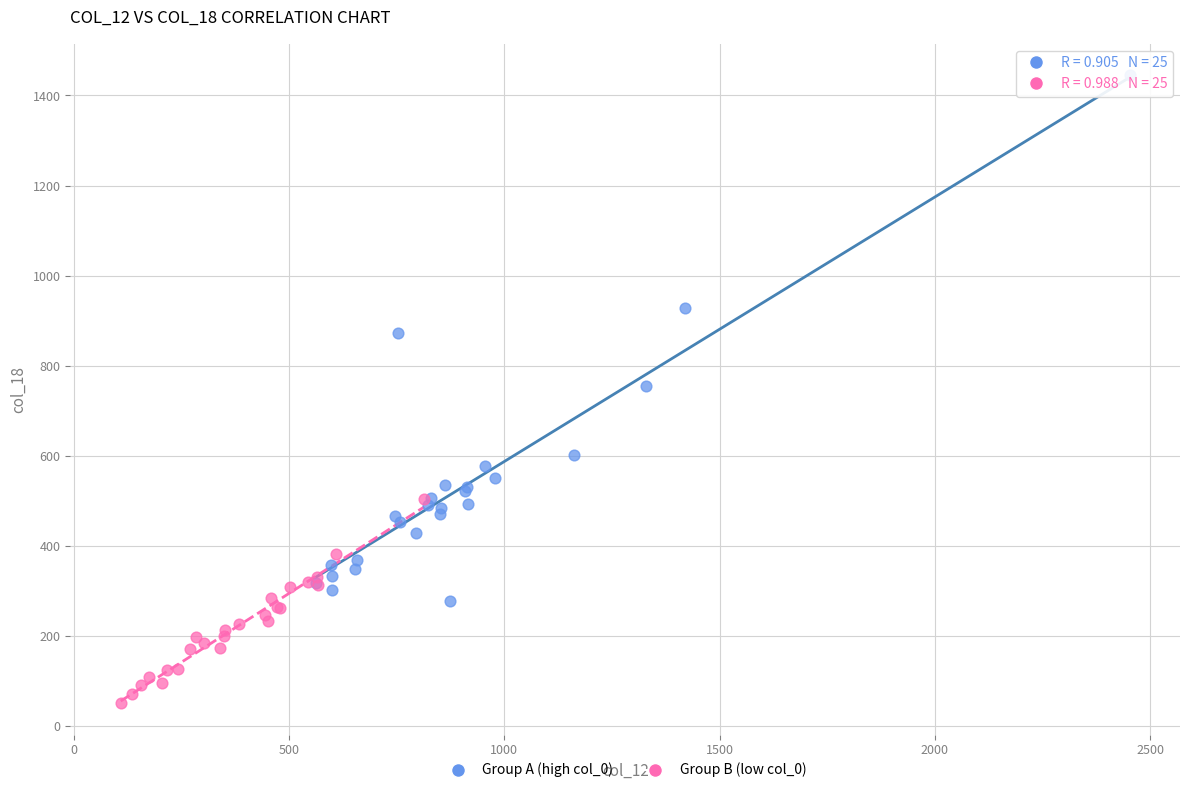

Which series reaches the maximum Y coordinate?

Group A (high col_0)